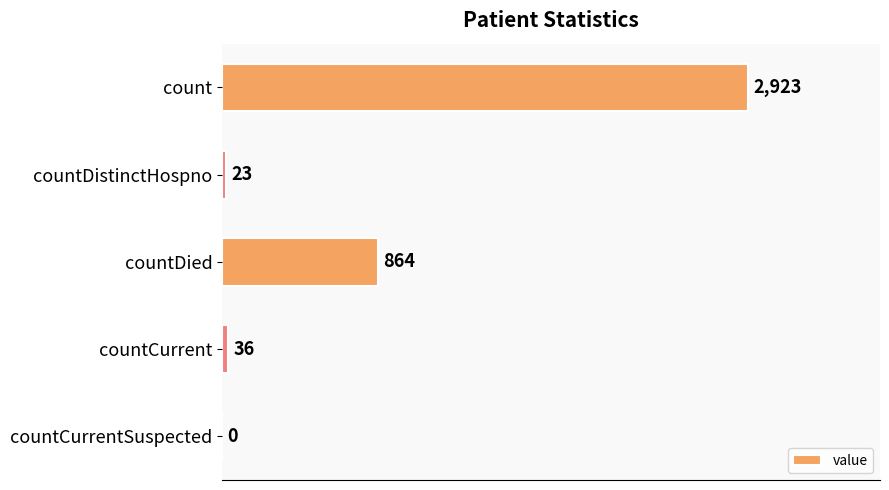

What is the sum of the values at count and countCurrentSuspected?

2923